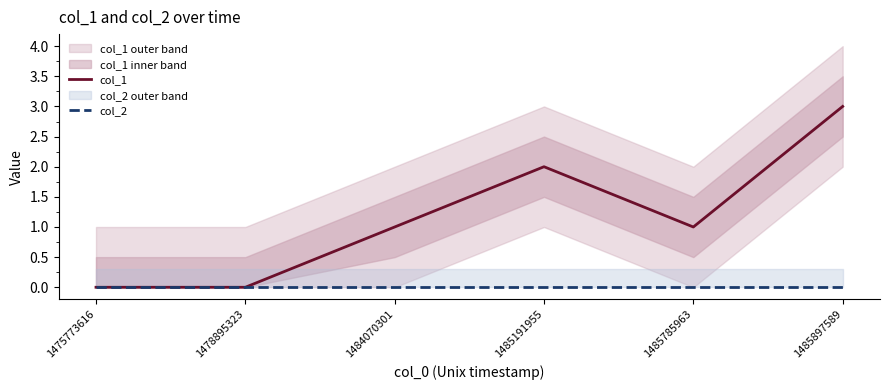

Which has a higher value, 1485897589 or 1485191955?

1485897589